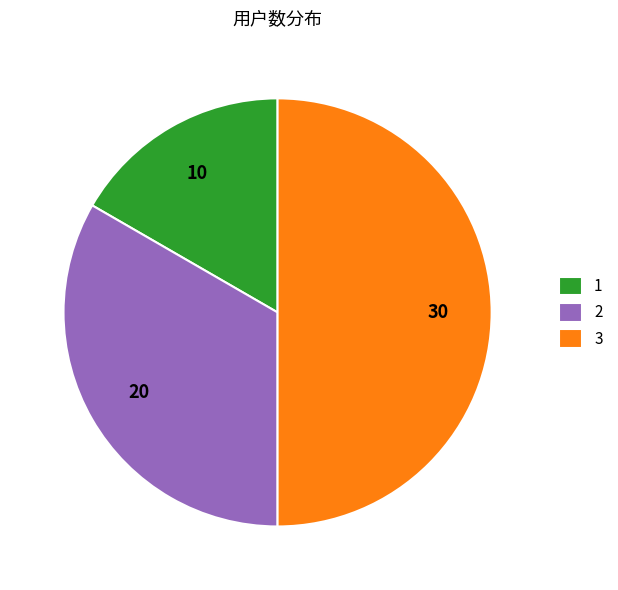

Do 3 and 1 together represent more than half of the pie?

Yes